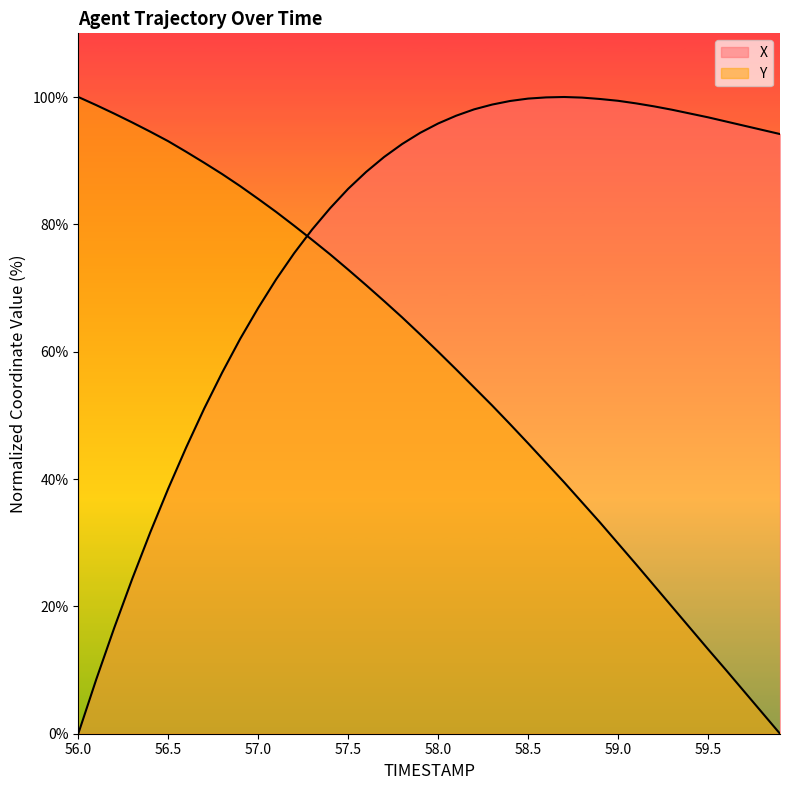

At which label is X closest to 50?

56.7